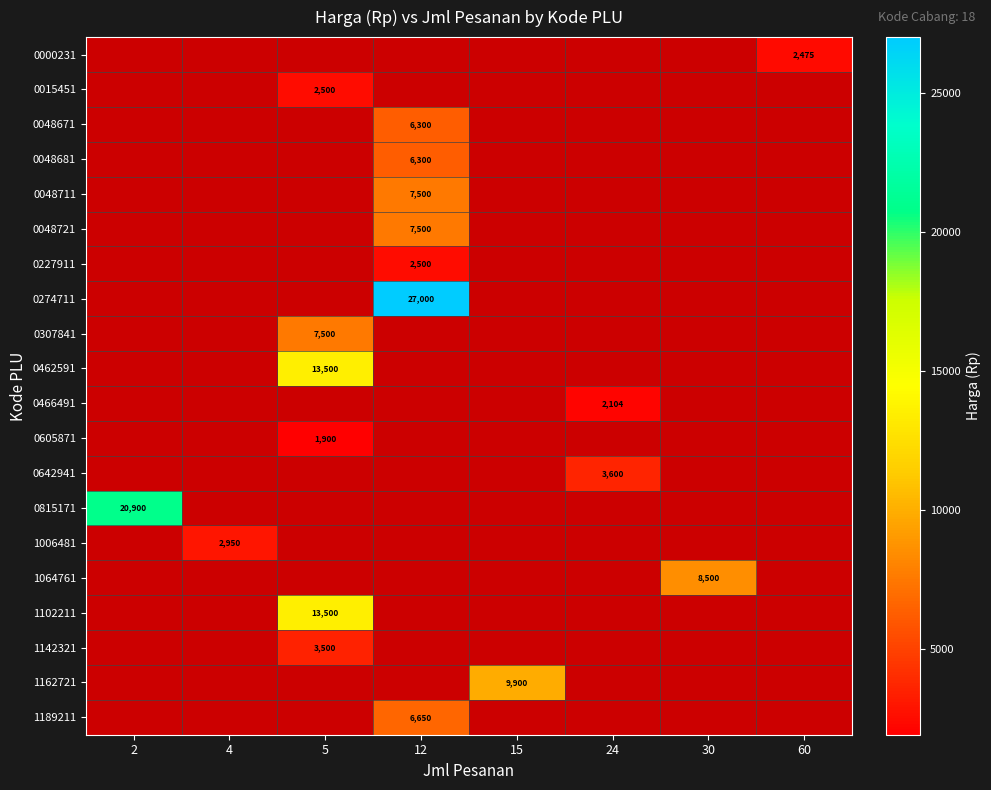

The value of 0815171 at 2 is 20900. True or false?

True